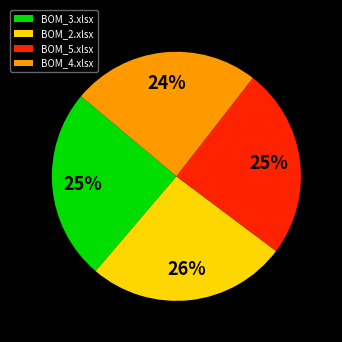

Which slice is the largest?

BOM_2.xlsx